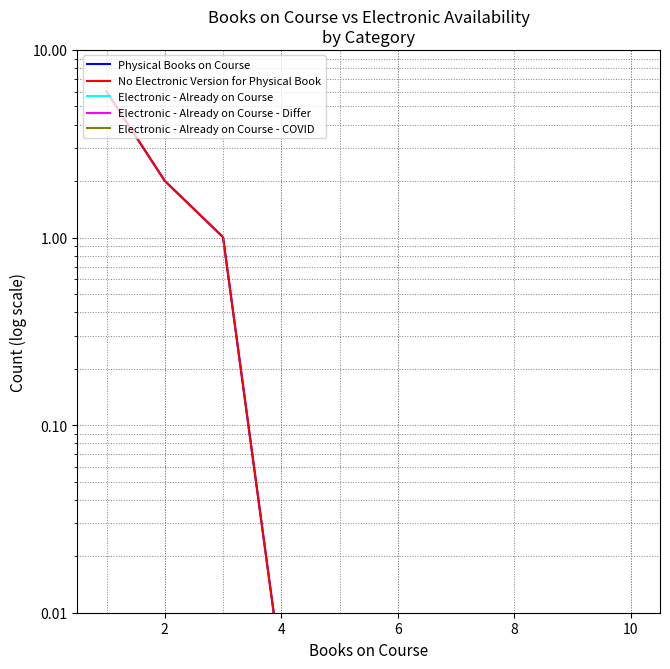

Rank the series at 6 from highest to lowest value.

Physical Books on Course, No Electronic Version for Physical Book, Electronic - Already on Course, Electronic - Already on Course - Differ, Electronic - Already on Course - COVID